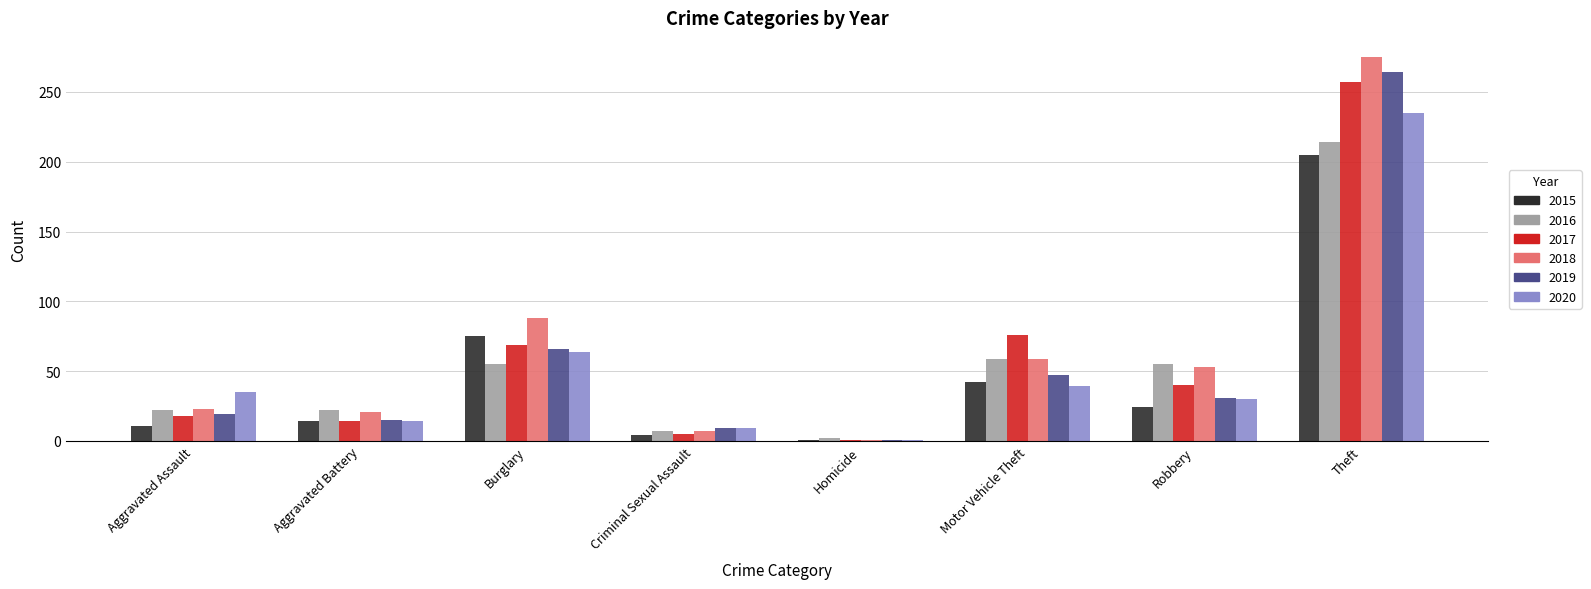

Reading right to left, extract all data points from this chart.

2015: 205	24	42	1	4	75	14	11
2016: 214	55	59	2	7	55	22	22
2017: 257	40	76	1	5	69	14	18
2018: 275	53	59	1	7	88	21	23
2019: 264	31	47	1	9	66	15	19
2020: 235	30	39	1	9	64	14	35